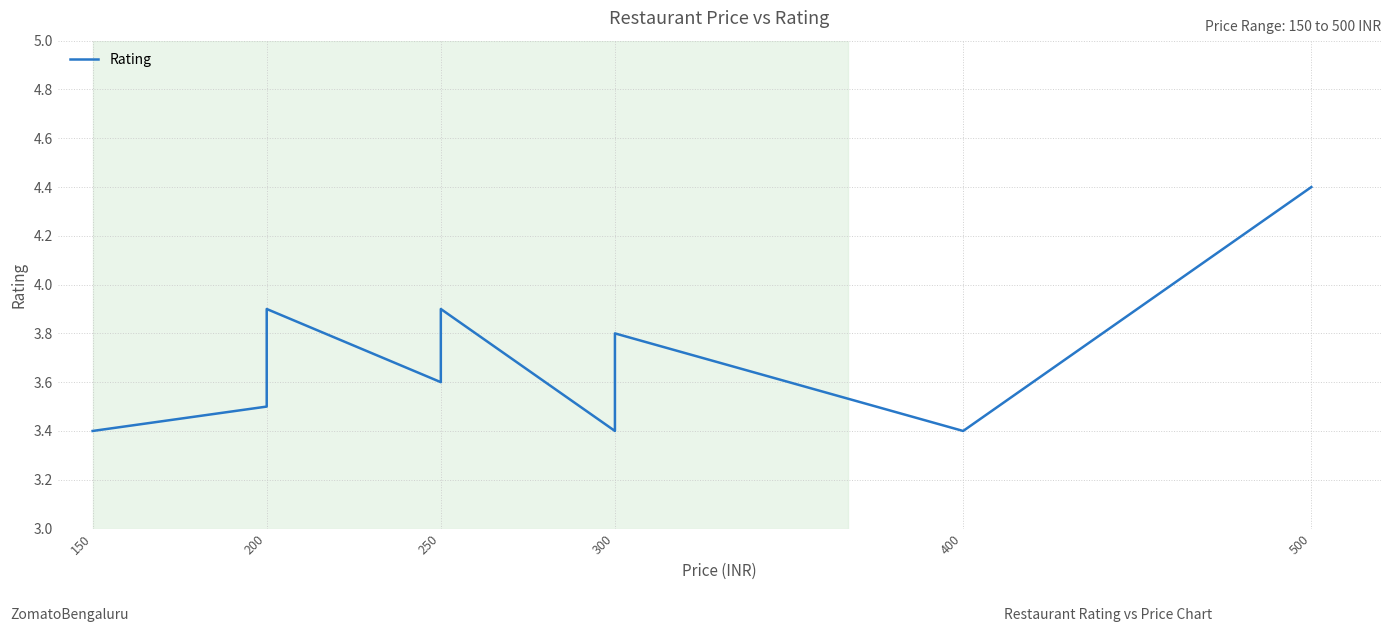

What is the difference between the second highest and minimum values?

0.5